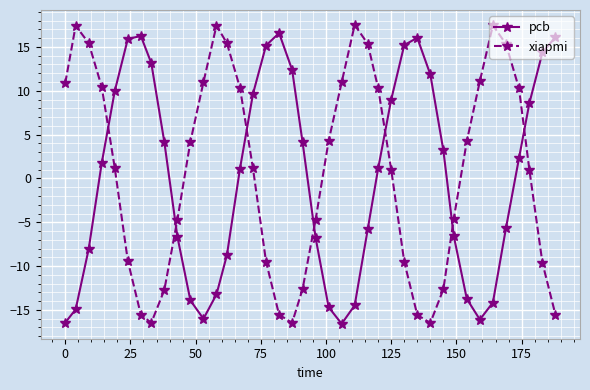

What is the value of the xiapmi point at the 20th from the left?

-12.6